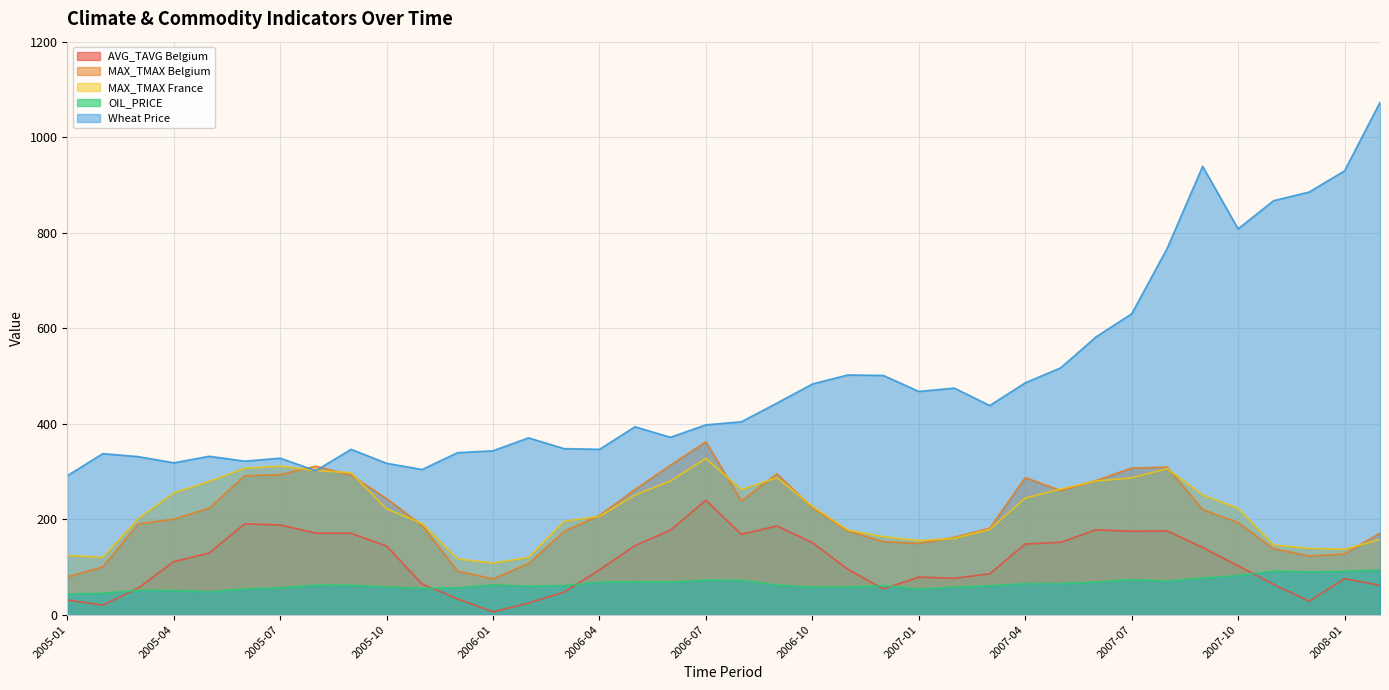

True or false: MAX_TMAX France and MAX_TMAX Belgium intersect in this chart.

True